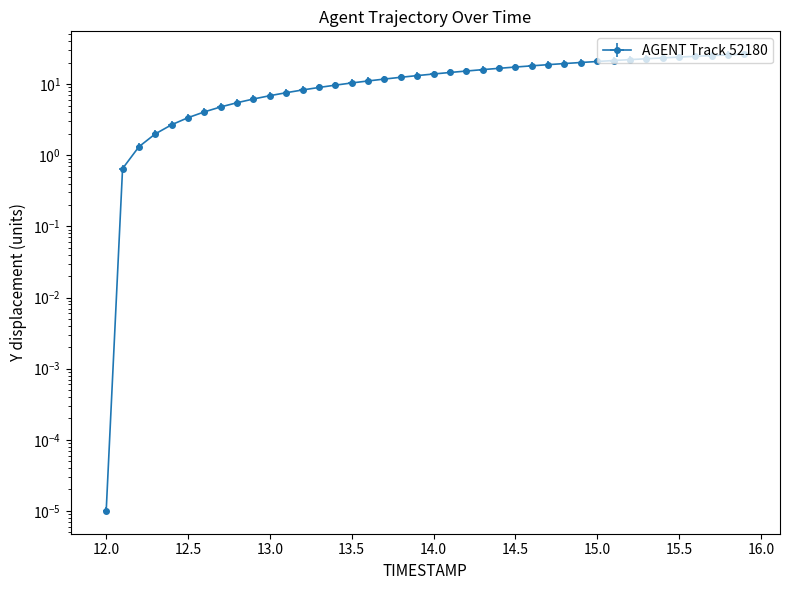

The chart shows a value of 40.6 at 15.5. True or false?

False